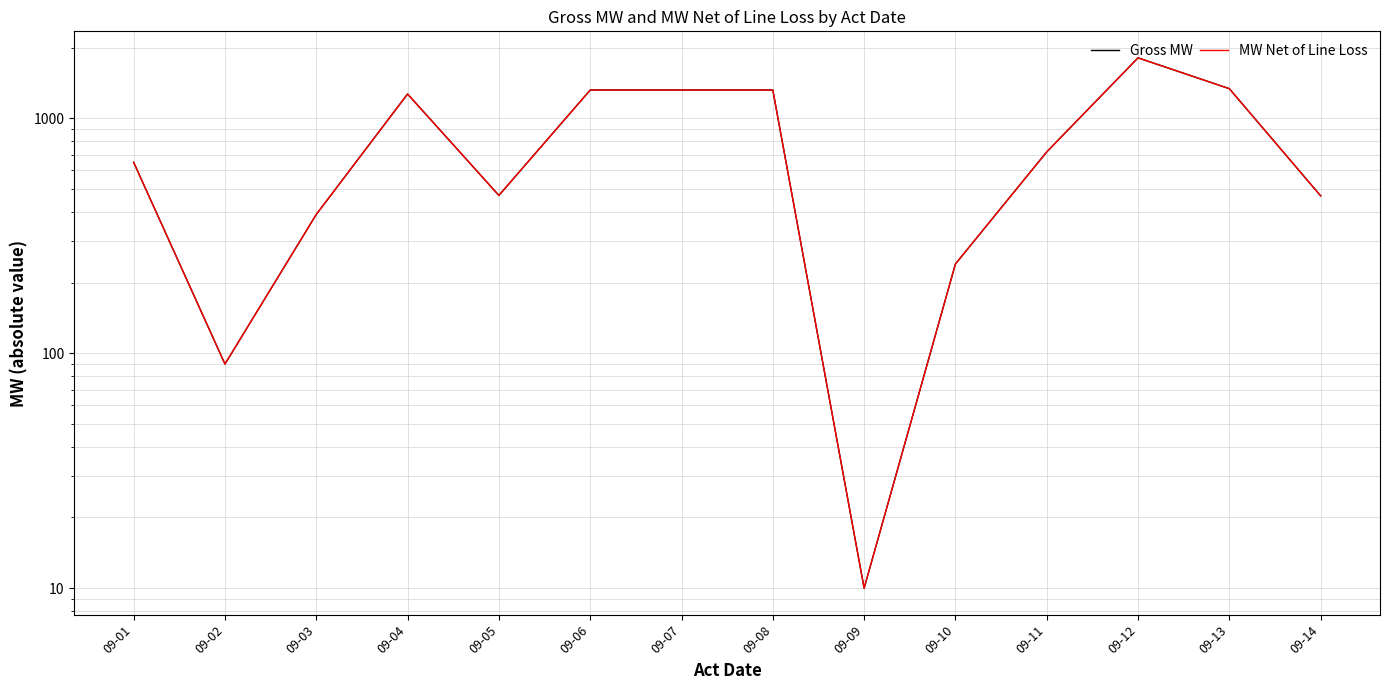

Is the value of Gross MW at 09-01 greater than the value of MW Net of Line Loss at 09-10?

Yes